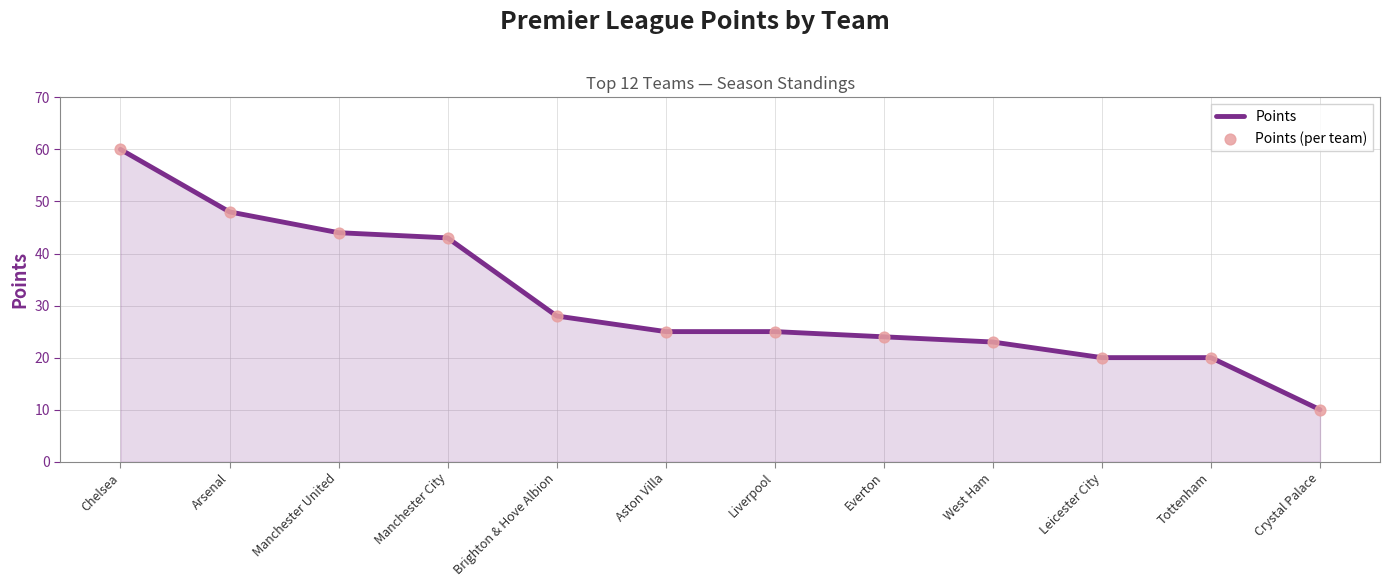

What position from the right is Everton?

5